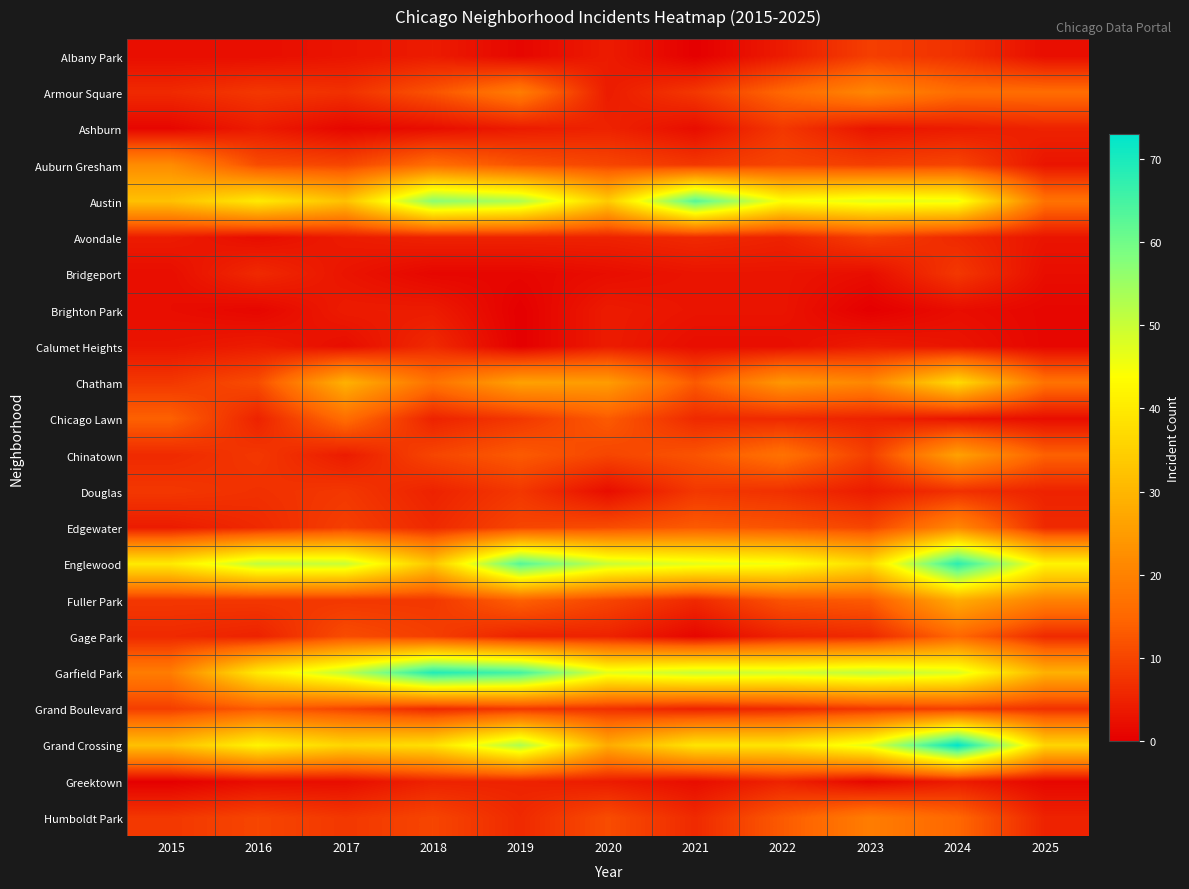

Reading left to right, transcribe all the data shown in this chart.

Albany Park: 2015=2	2016=2	2017=3	2018=4	2019=1	2020=4	2021=0	2022=4	2023=9	2024=7	2025=2
Armour Square: 2015=6	2016=8	2017=7	2018=12	2019=19	2020=4	2021=8	2022=15	2023=21	2024=16	2025=16
Ashburn: 2015=1	2016=4	2017=1	2018=2	2019=4	2020=5	2021=2	2022=8	2023=3	2024=4	2025=5
Auburn Gresham: 2015=22	2016=11	2017=10	2018=16	2019=12	2020=10	2021=8	2022=10	2023=9	2024=10	2025=3
Austin: 2015=32	2016=40	2017=32	2018=57	2019=53	2020=34	2021=63	2022=44	2023=47	2024=46	2025=17
Avondale: 2015=4	2016=2	2017=4	2018=5	2019=5	2020=5	2021=6	2022=5	2023=9	2024=6	2025=3
Bridgeport: 2015=2	2016=6	2017=3	2018=1	2019=1	2020=2	2021=3	2022=3	2023=2	2024=8	2025=2
Brighton Park: 2015=2	2016=1	2017=4	2018=4	2019=0	2020=4	2021=3	2022=3	2023=0	2024=2	2025=1
Calumet Heights: 2015=3	2016=4	2017=2	2018=6	2019=0	2020=4	2021=2	2022=2	2023=4	2024=3	2025=1
Chatham: 2015=8	2016=11	2017=29	2018=17	2019=26	2020=25	2021=13	2022=24	2023=21	2024=37	2025=17
Chicago Lawn: 2015=14	2016=5	2017=16	2018=5	2019=8	2020=13	2021=6	2022=6	2023=5	2024=3	2025=2
Chinatown: 2015=6	2016=8	2017=4	2018=10	2019=13	2020=10	2021=12	2022=17	2023=9	2024=26	2025=14
Douglas: 2015=8	2016=7	2017=8	2018=5	2019=8	2020=2	2021=8	2022=7	2023=4	2024=7	2025=5
Edgewater: 2015=4	2016=6	2017=9	2018=6	2019=10	2020=11	2021=13	2022=12	2023=10	2024=21	2025=6
Englewood: 2015=40	2016=51	2017=50	2018=33	2019=63	2020=50	2021=47	2022=45	2023=37	2024=68	2025=42
Fuller Park: 2015=8	2016=8	2017=8	2018=8	2019=14	2020=10	2021=6	2022=12	2023=13	2024=28	2025=20
Gage Park: 2015=6	2016=5	2017=11	2018=9	2019=5	2020=5	2021=1	2022=5	2023=6	2024=15	2025=6
Garfield Park: 2015=19	2016=40	2017=51	2018=69	2019=65	2020=47	2021=50	2022=49	2023=51	2024=48	2025=29
Grand Boulevard: 2015=9	2016=13	2017=10	2018=6	2019=8	2020=7	2021=5	2022=6	2023=8	2024=9	2025=7
Grand Crossing: 2015=32	2016=42	2017=36	2018=38	2019=53	2020=28	2021=39	2022=39	2023=47	2024=73	2025=36
Greektown: 2015=0	2016=2	2017=2	2018=5	2019=5	2020=4	2021=2	2022=5	2023=1	2024=4	2025=1
Humboldt Park: 2015=8	2016=10	2017=8	2018=10	2019=6	2020=11	2021=6	2022=13	2023=19	2024=15	2025=5